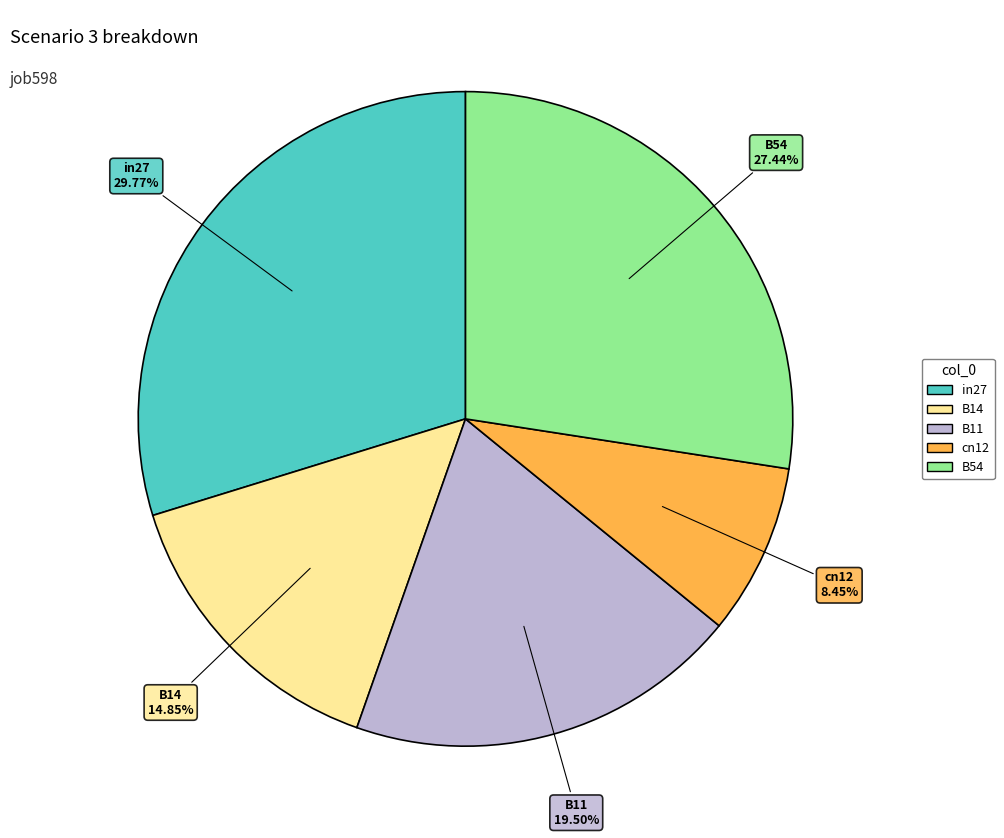

To the nearest percent, what is the average slice percentage?

20%